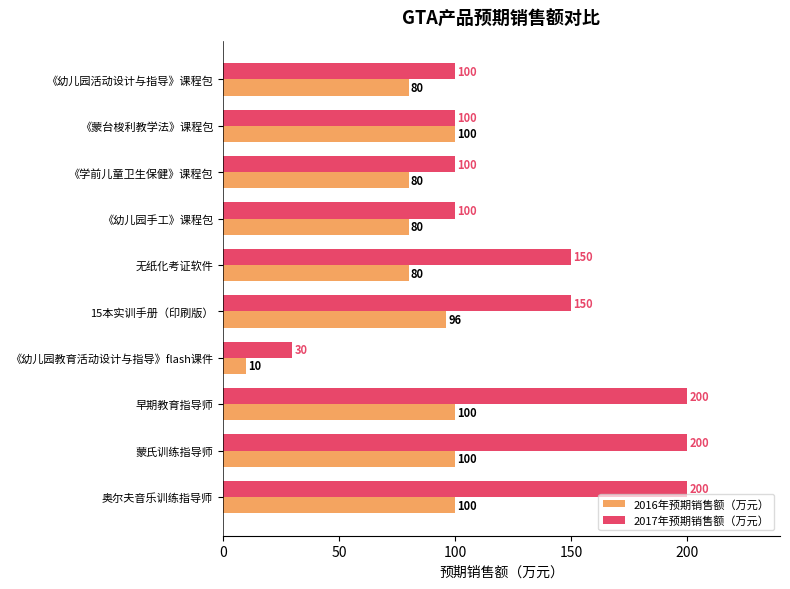

What is the spread (max minus min) of values at 早期教育指导师?

100